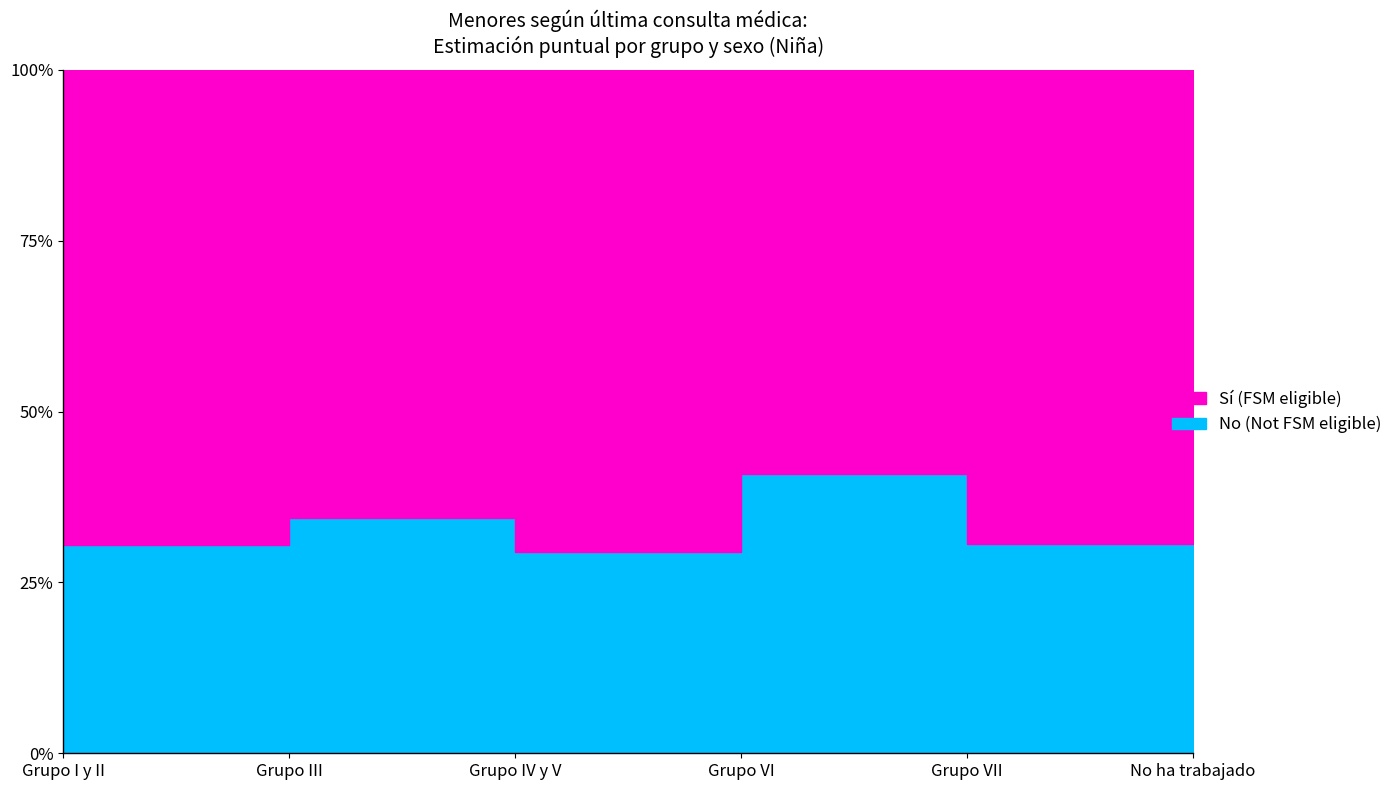

Which has a higher value, Grupo I y II or No ha trabajado?

Grupo I y II